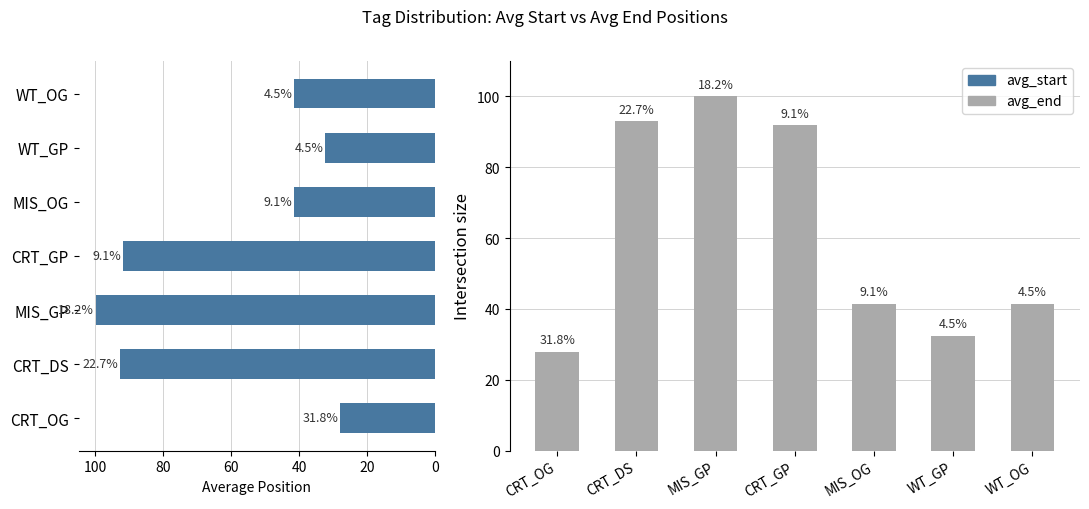

Does the chart contain stacked bars?

No